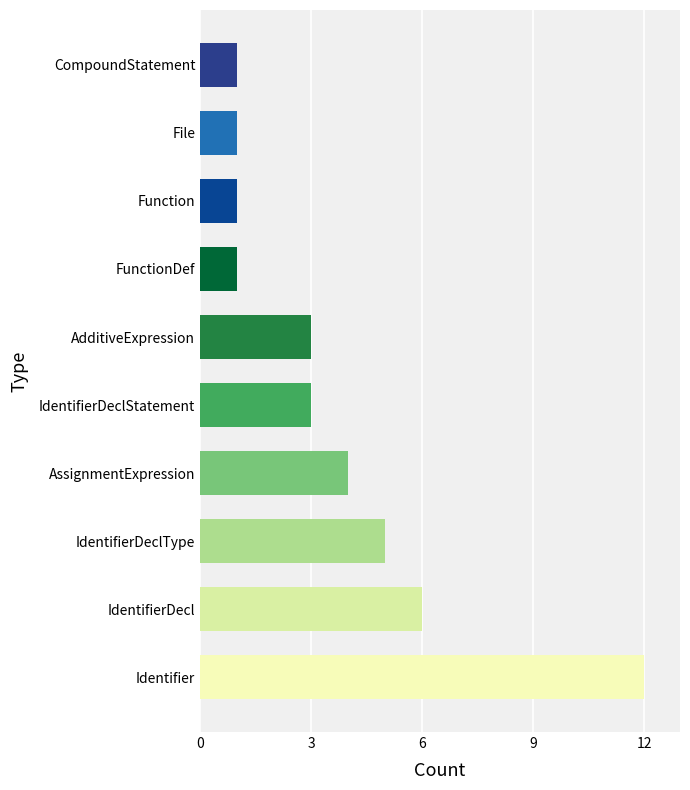

Count the number of categories in the chart.

10